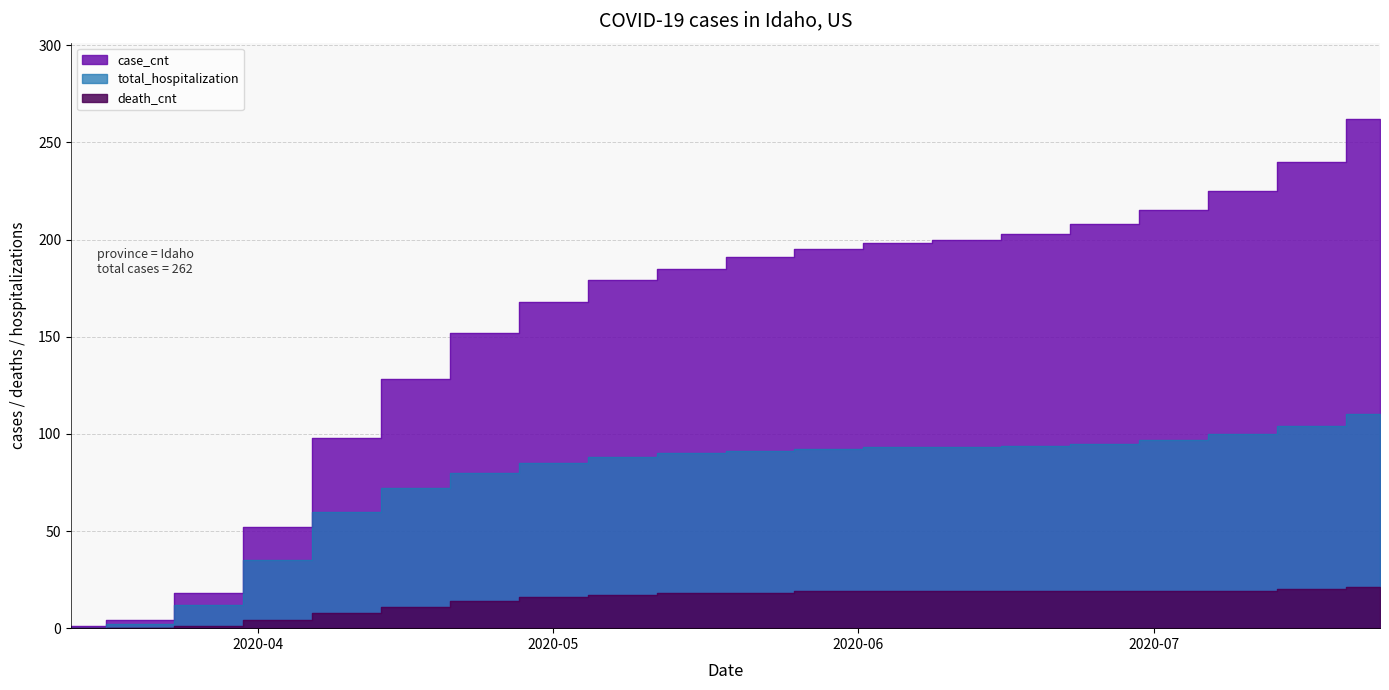

What is the maximum value shown in the chart?

262